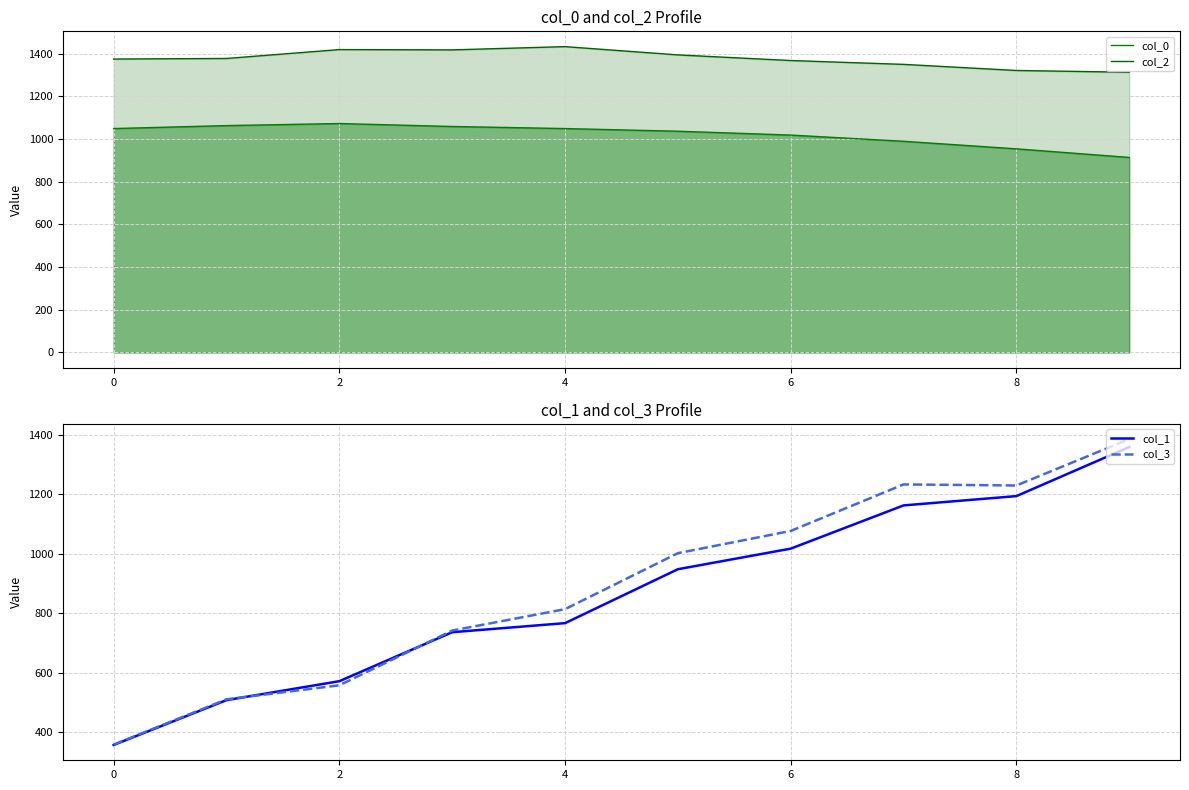

The value of col_2 at 8 is 1320.9. True or false?

True